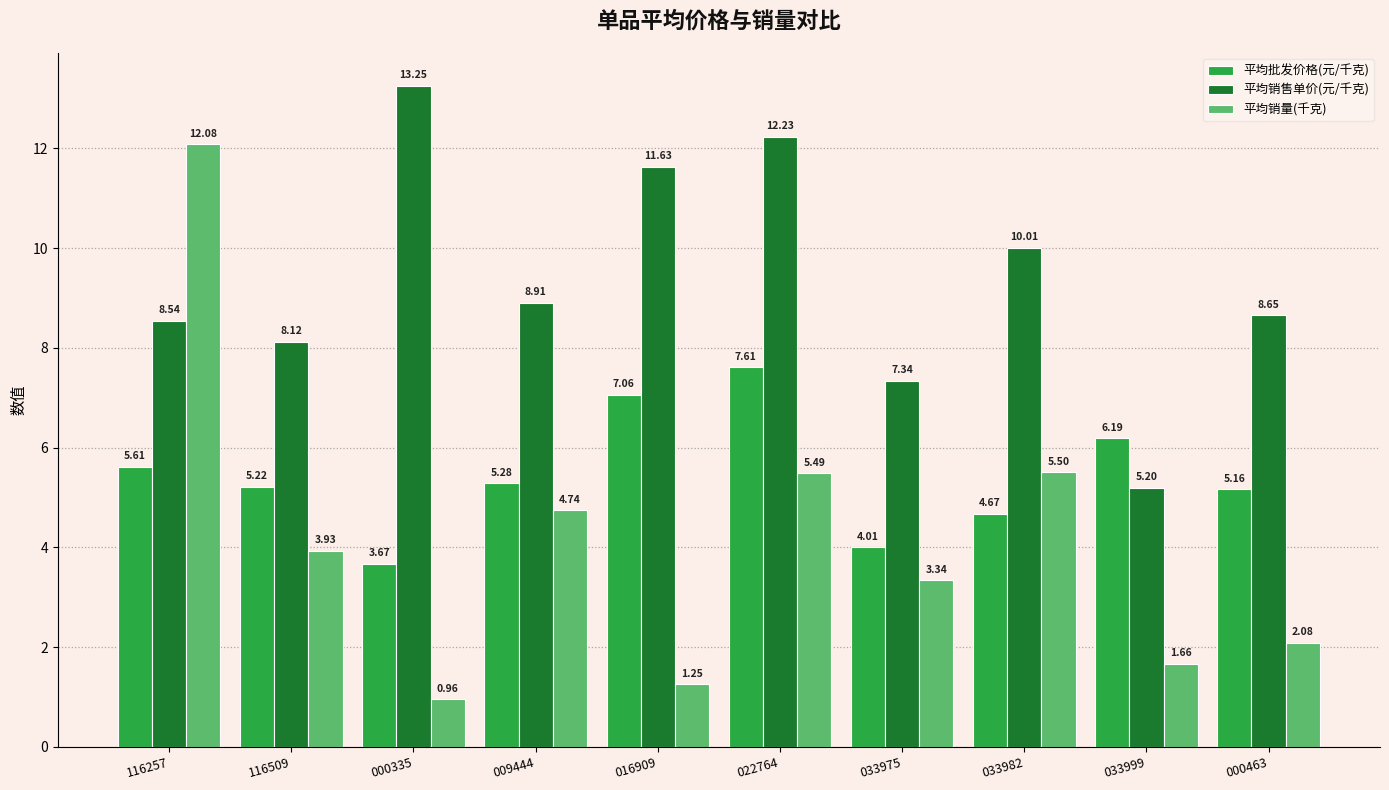

Between 033975 and 033982, which series saw the biggest shift?

平均销售单价(元/千克)